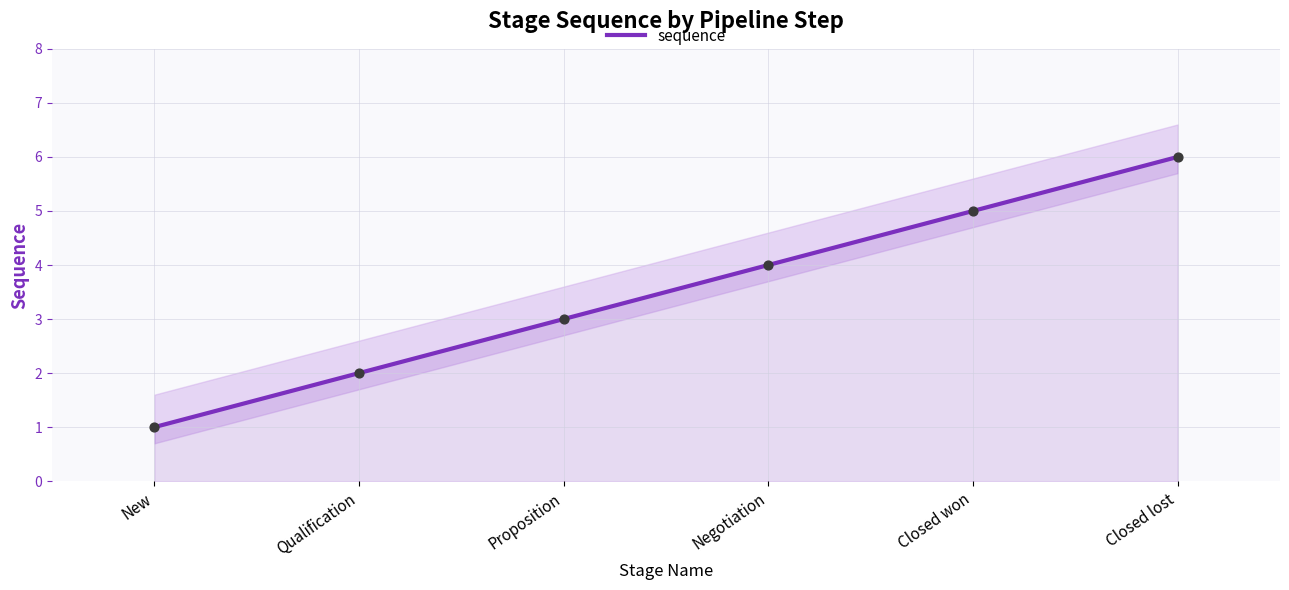

What is the ratio of the value at New to the value at Proposition?

0.3